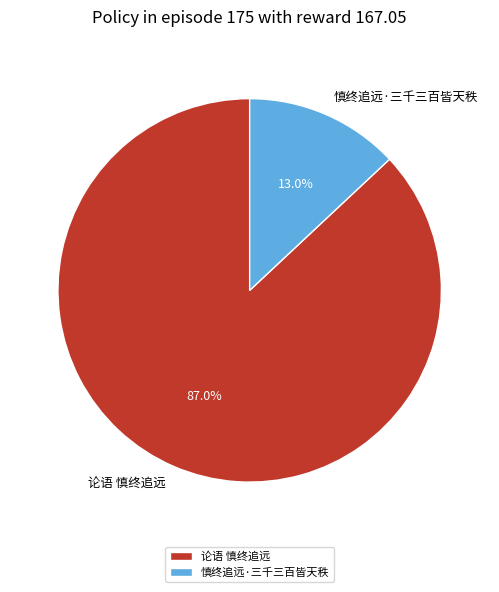

How much of the chart is everything except 论语 慎终追远?

13.0%